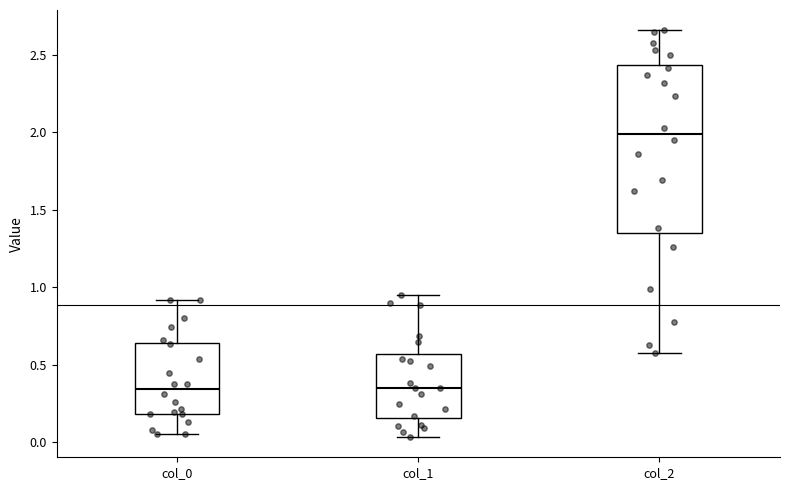

Reading left to right, transcribe this box plot: for each box, give where its median line is, the range the box spans, and where its two whiskers end, as read against the y-axis. The values are not printed on the chart, so give them approximately, as read against the axis.

col_0: median 0.35, box 0.20 to 0.65, whiskers 0.05 to 0.90
col_1: median 0.35, box 0.15 to 0.55, whiskers 0.05 to 0.95
col_2: median 2.00, box 1.35 to 2.45, whiskers 0.60 to 2.65